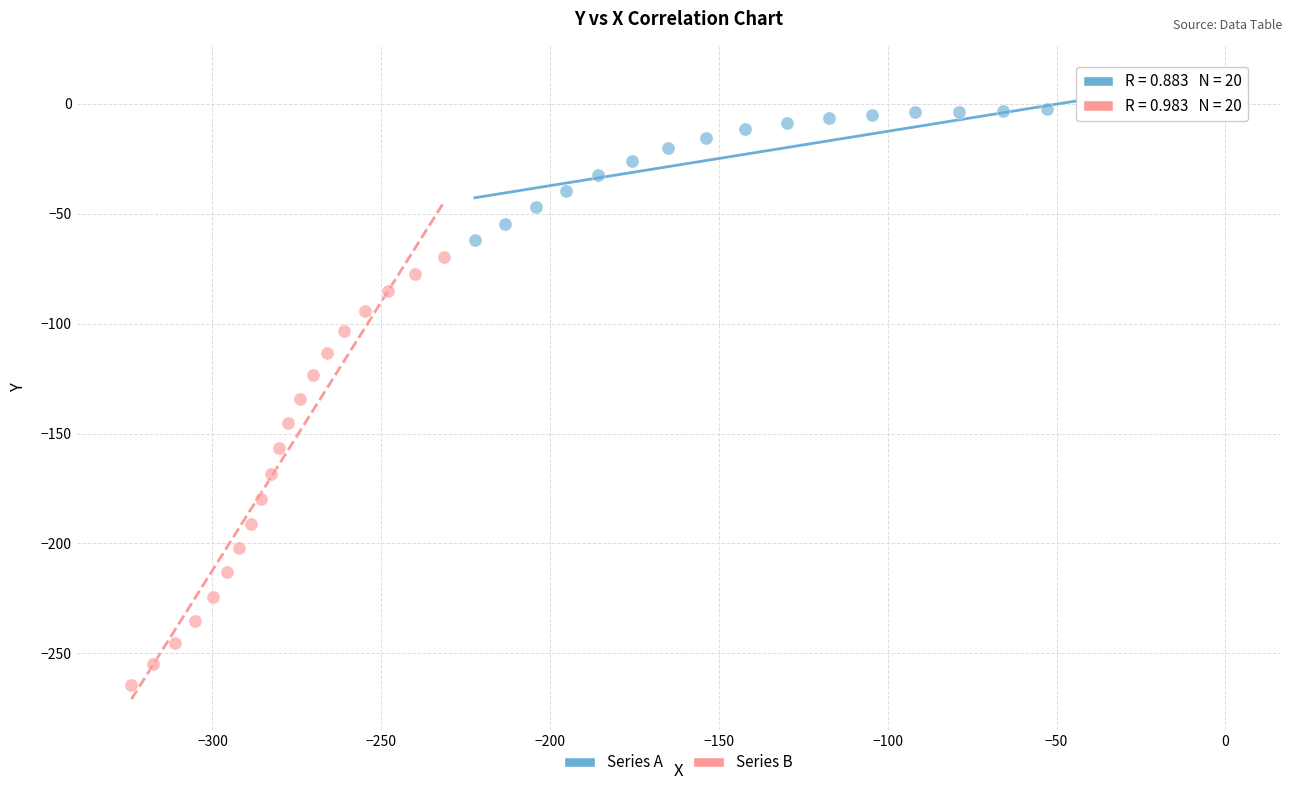

What are all the series names shown in the legend?

Series A, Series B